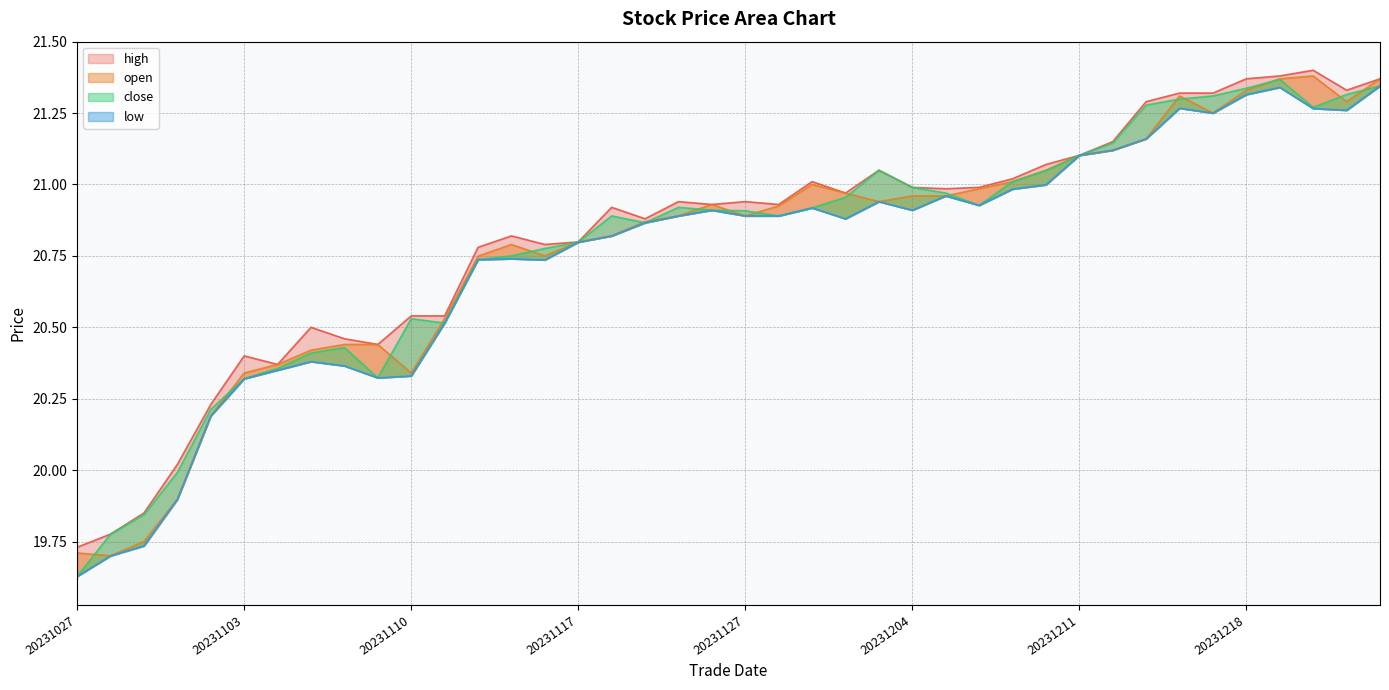

The value of low at 20231101 is 32.1. True or false?

False